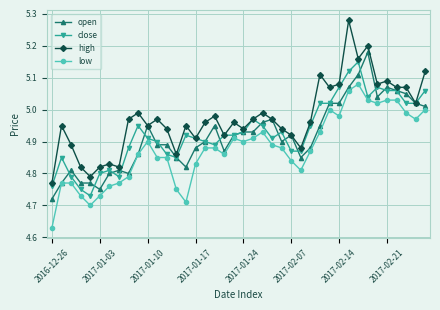

True or false: low and high intersect in this chart.

False